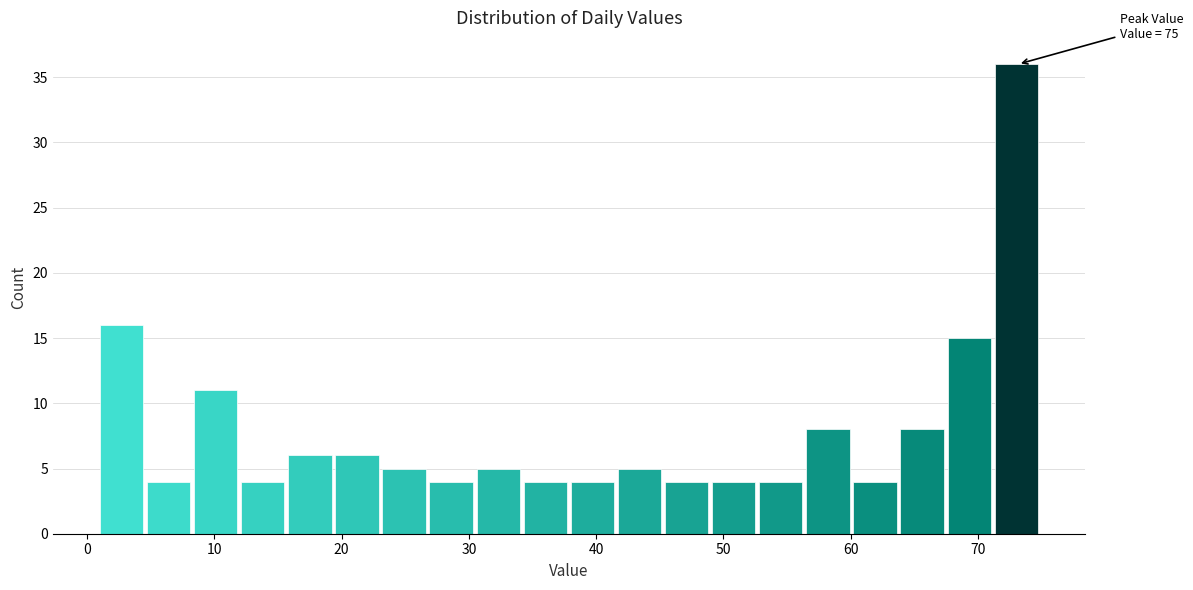

Around what value on the x-axis is the tallest bar? Give the approximate position of its centre, as read against the axis.

73